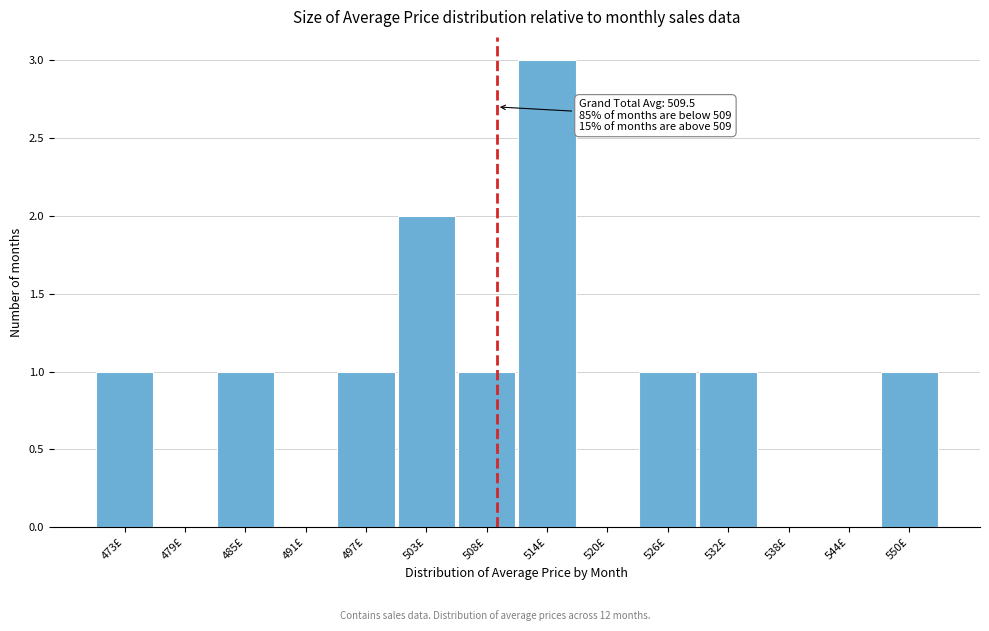

Over which range of the x-axis is the bar tallest?

511 to 517